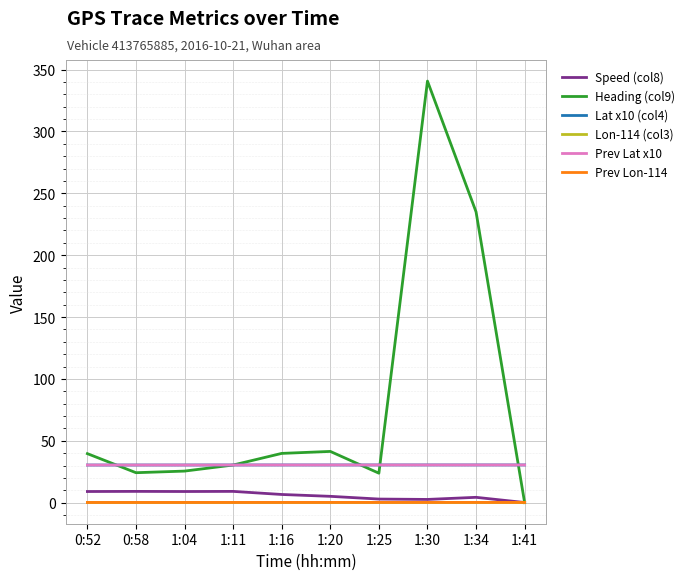

What is the spread (max minus min) of values at 1:04?

30.2